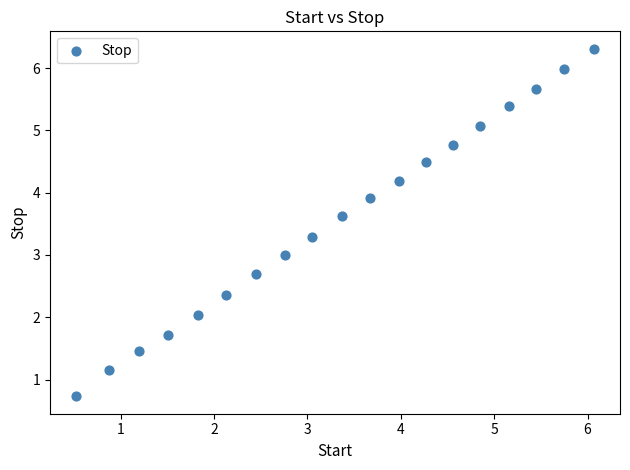

What is the range of X values (max minus min)?

5.6